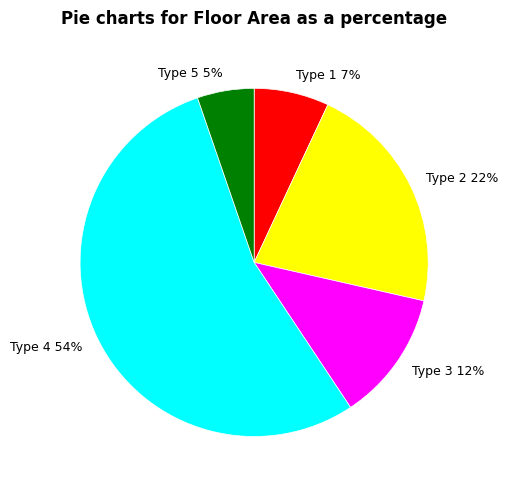

How many segments does this pie chart have?

5